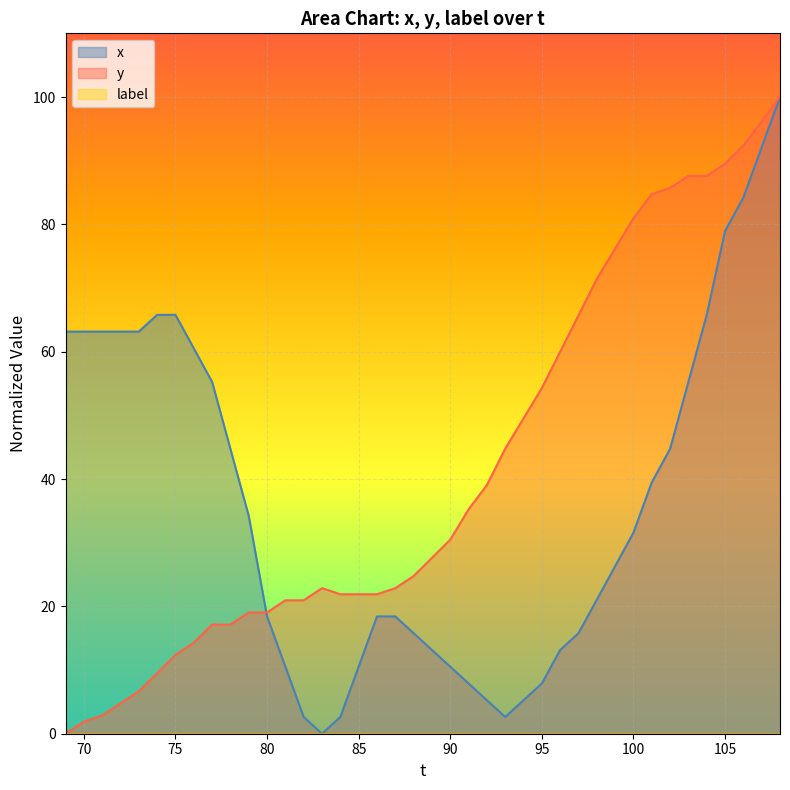

What is the maximum value for y?

100.0